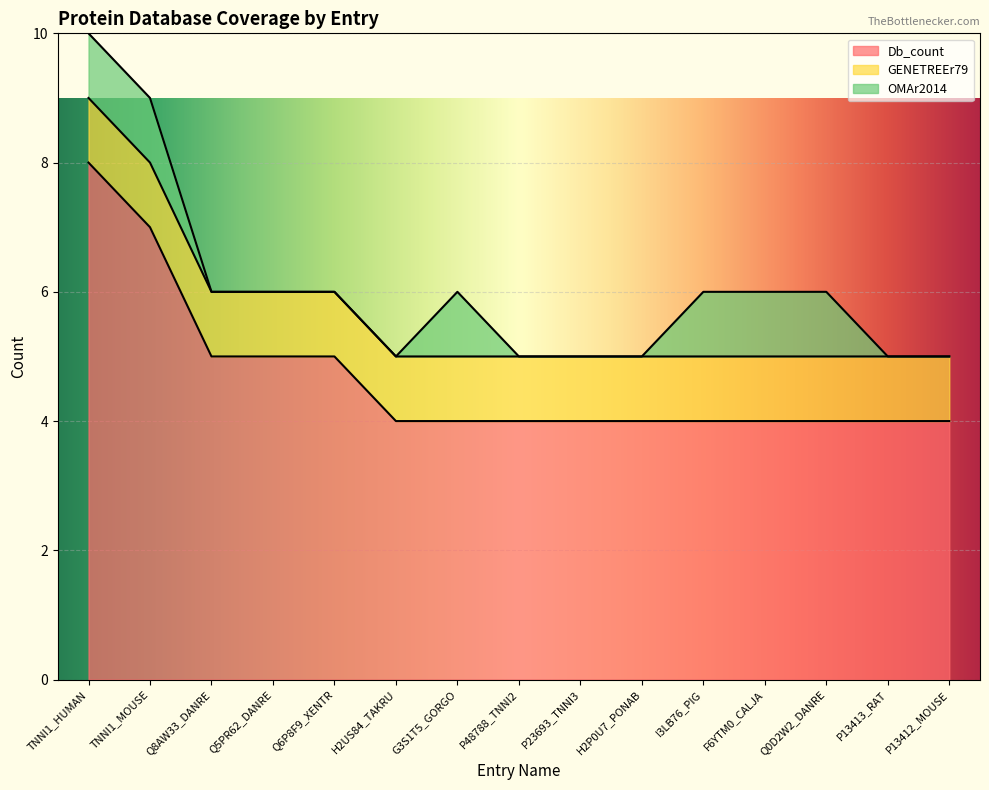

What is the sum of the Db_count values at H2P0U7_PONAB and Q5PR62_DANRE?

9